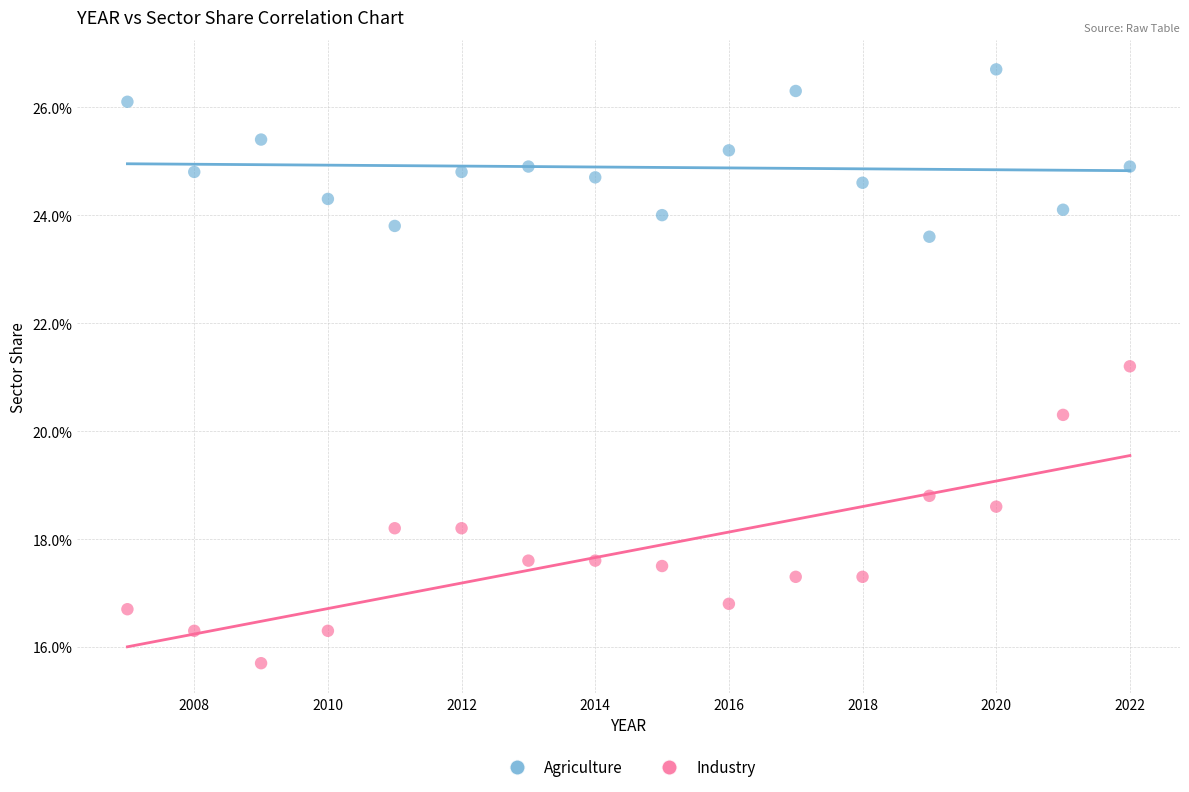

Which series has the largest Y range (max minus min)?

Industry